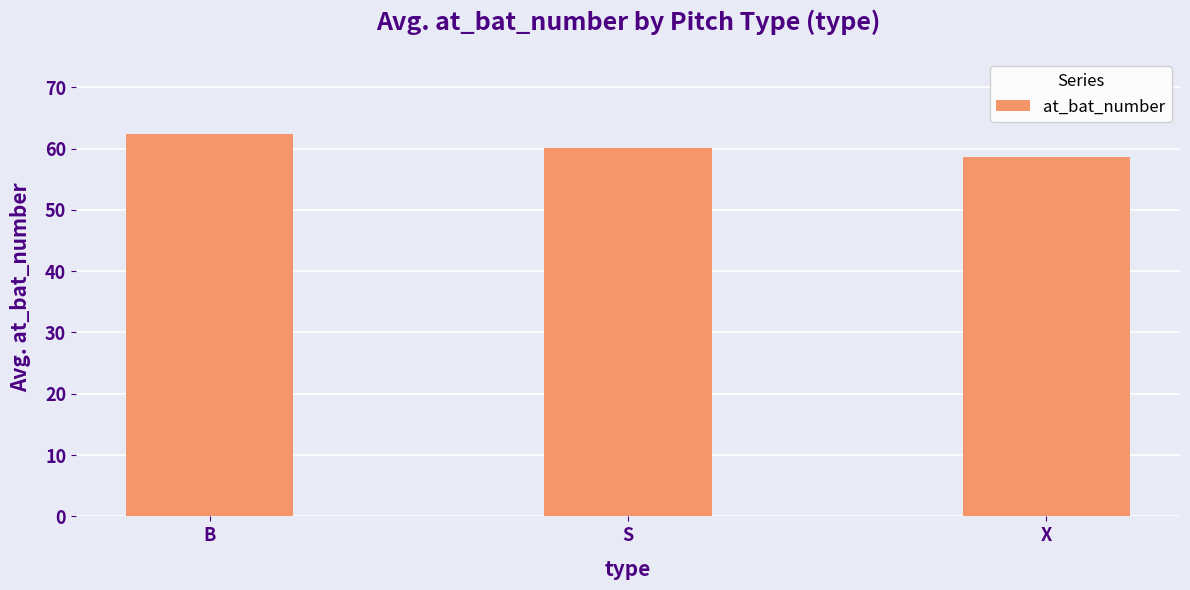

Does the chart contain stacked bars?

No